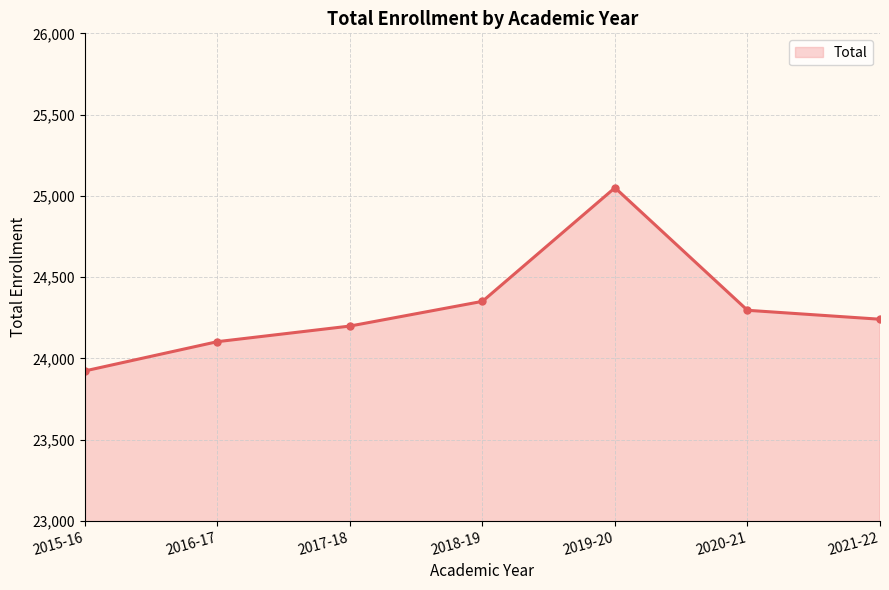

What is the label of the 1st point from the right?

2021-22